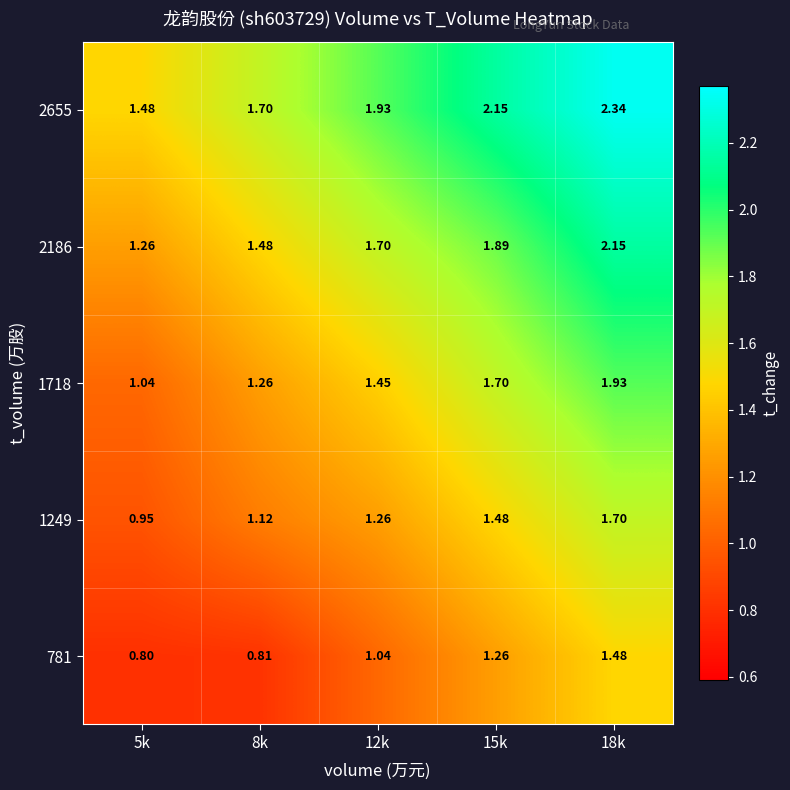

Is the value of 2655 at 8k greater than the value of 1249 at 12k?

Yes